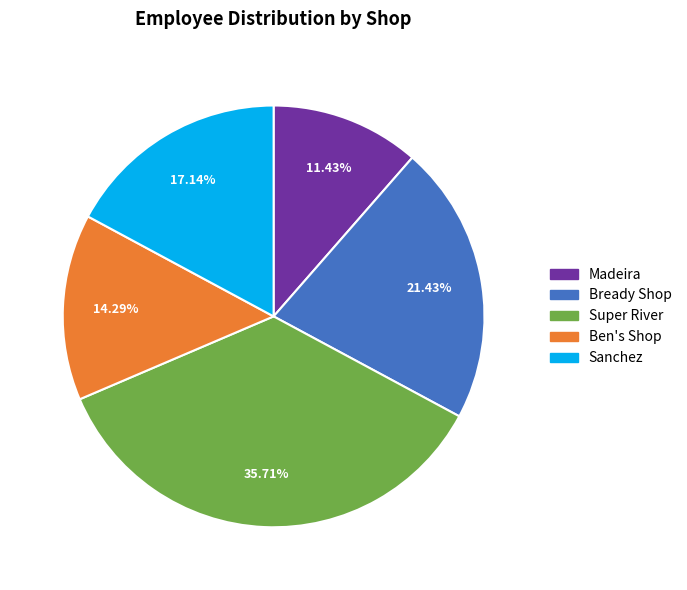

What is the ratio of the value at Super River to the value at Ben's Shop?

2.5